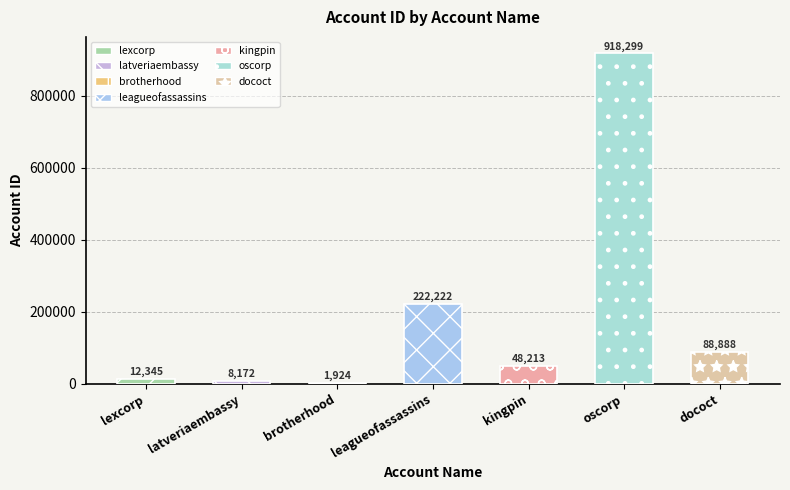

What is the sum of the values at leagueofassassins and lexcorp?

234567